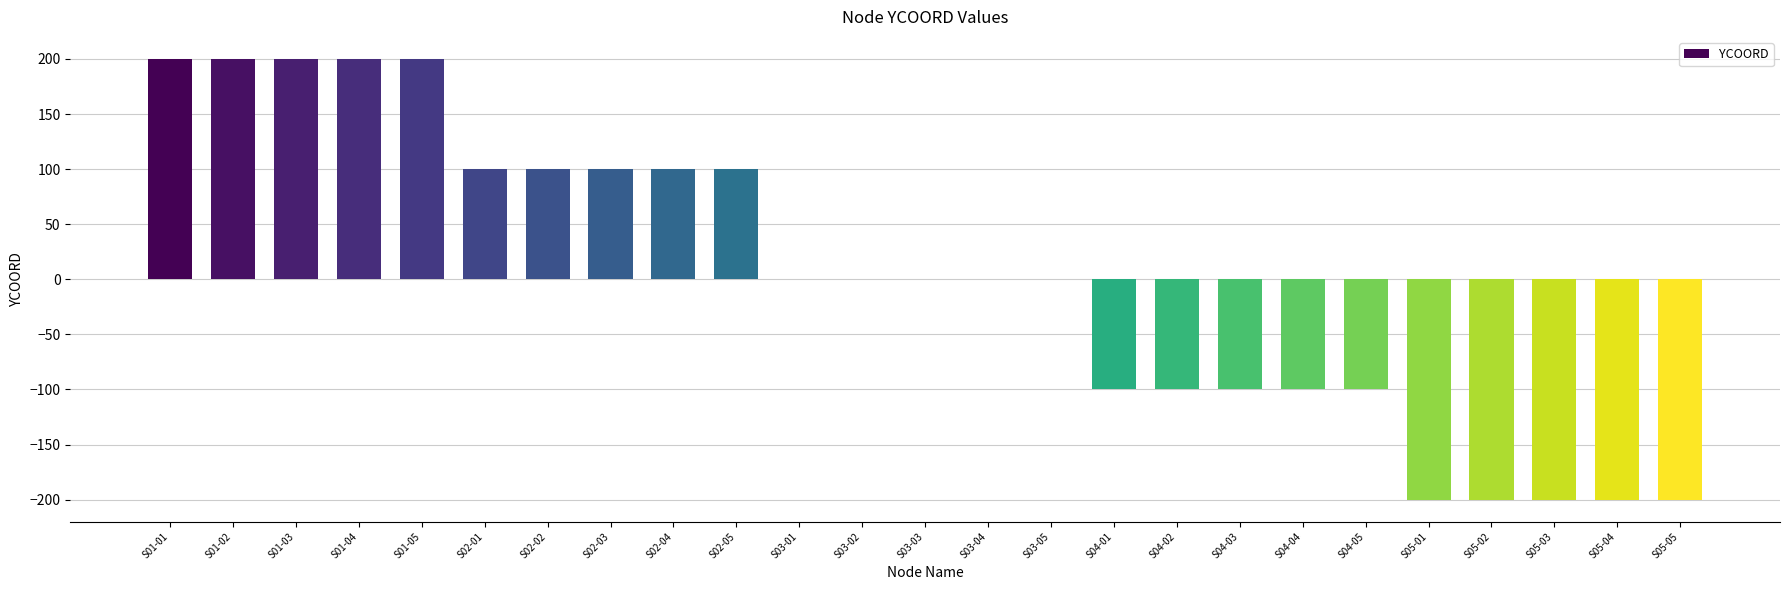

The value at S02-03 is 100. True or false?

True